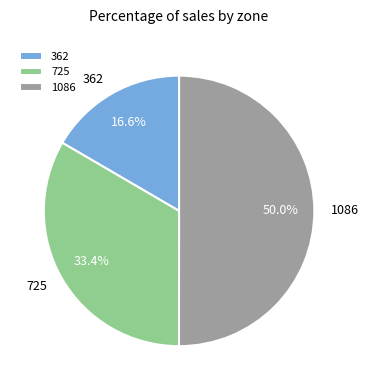

Rank the categories by value from highest to lowest.

1086, 725, 362